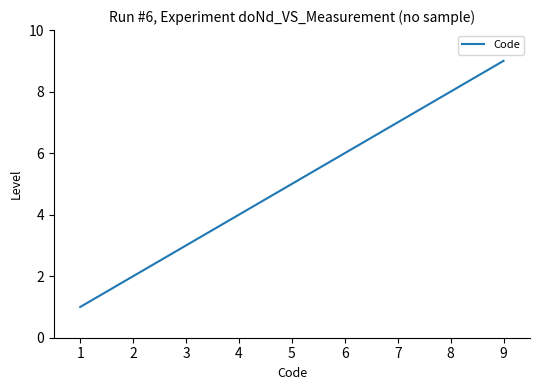

What is the difference between the maximum and minimum values?

8